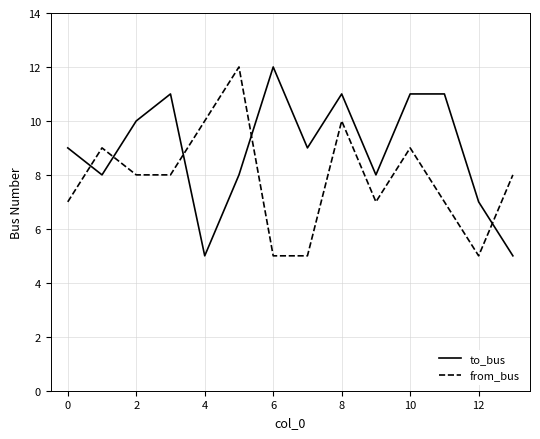

What is the greatest value displayed?

12